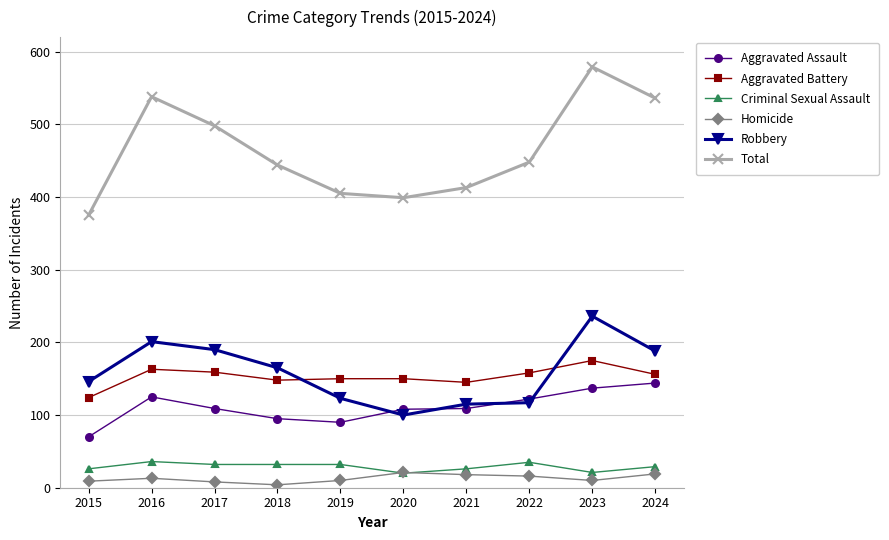

What is the minimum value for Criminal Sexual Assault?

20